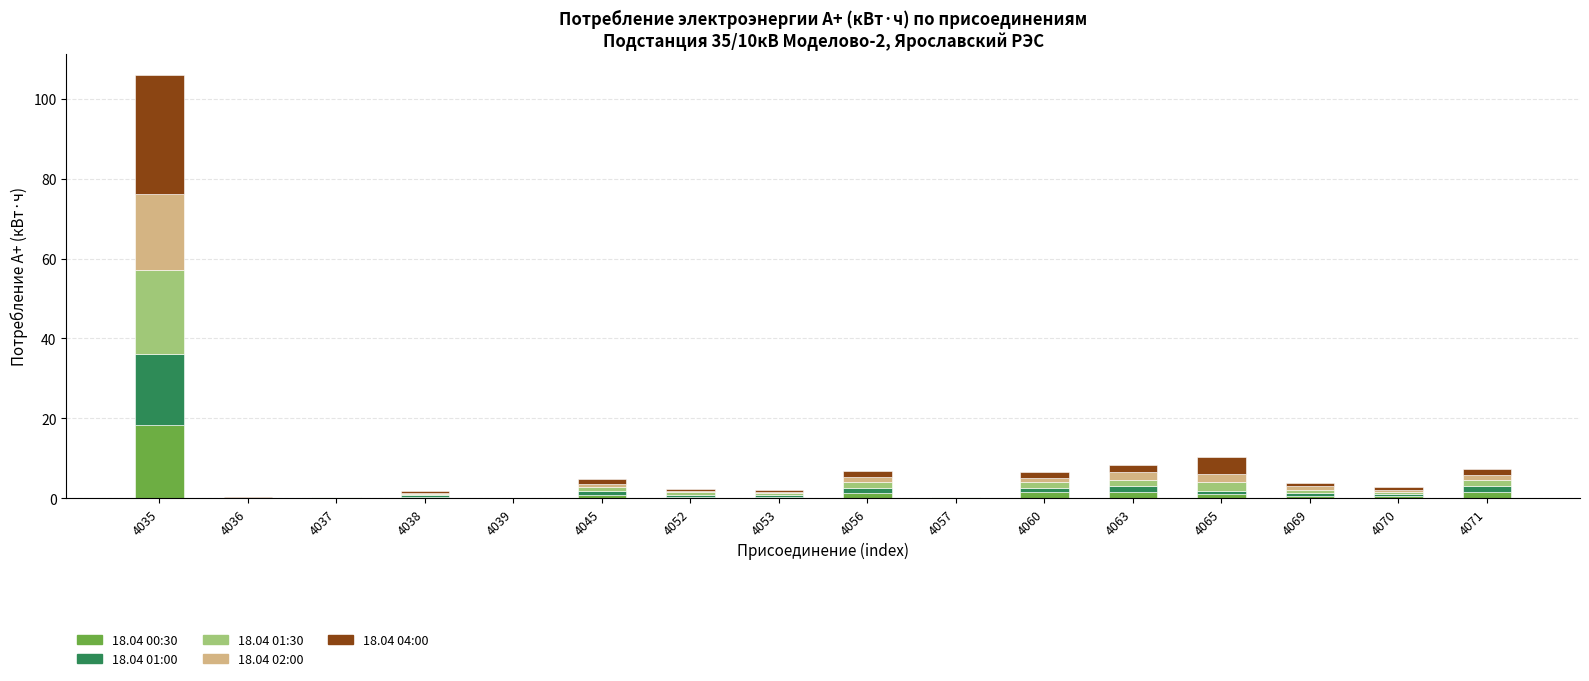

What is the highest value of the 18.04 00:30 series?

18.2